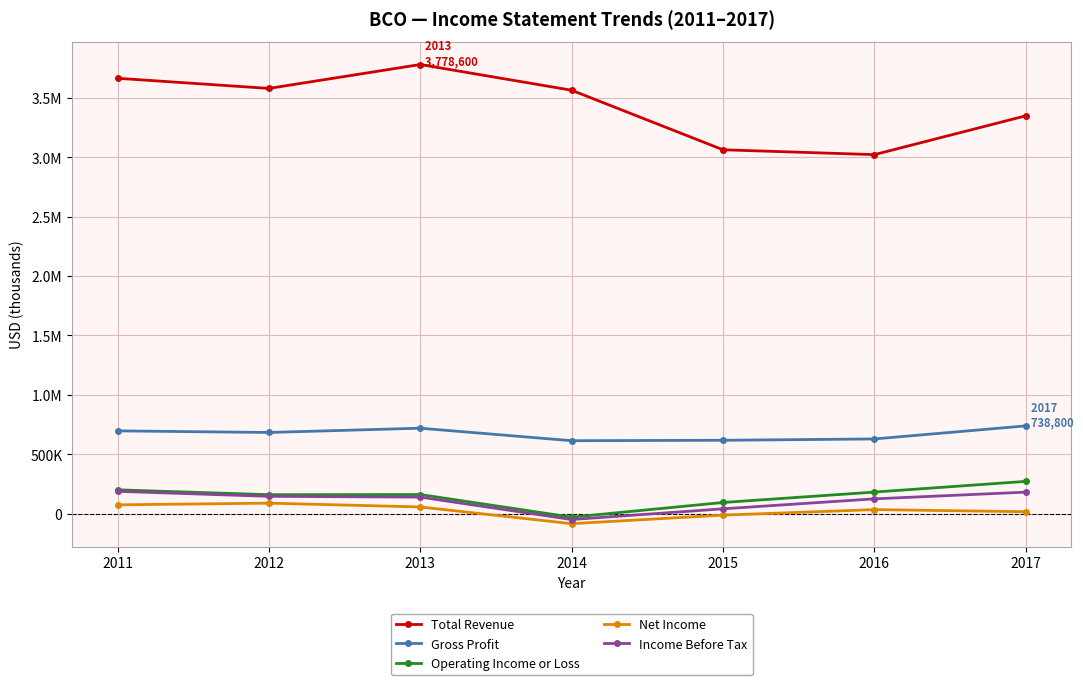

Is it true that Operating Income or Loss equals 320394 at 2016?

False